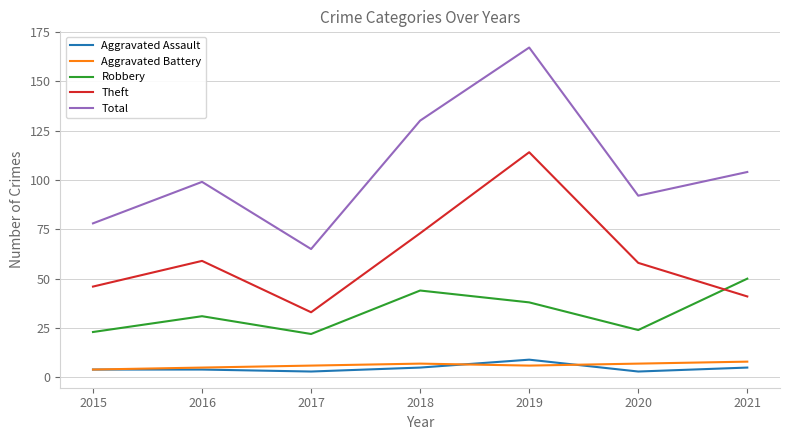

Which series has the widest spread of values?

Total